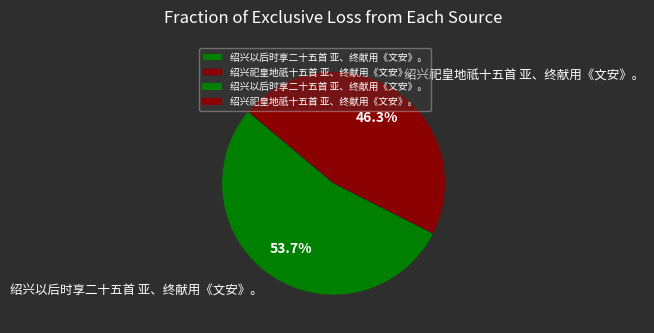

Which slice is the largest?

绍兴以后时享二十五首 亚、终献用《文安》。